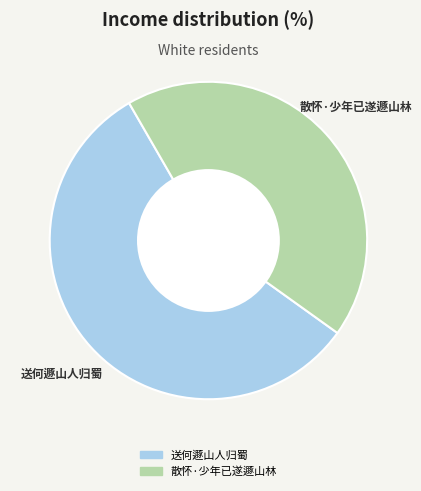

Count the number of slices in the pie.

2